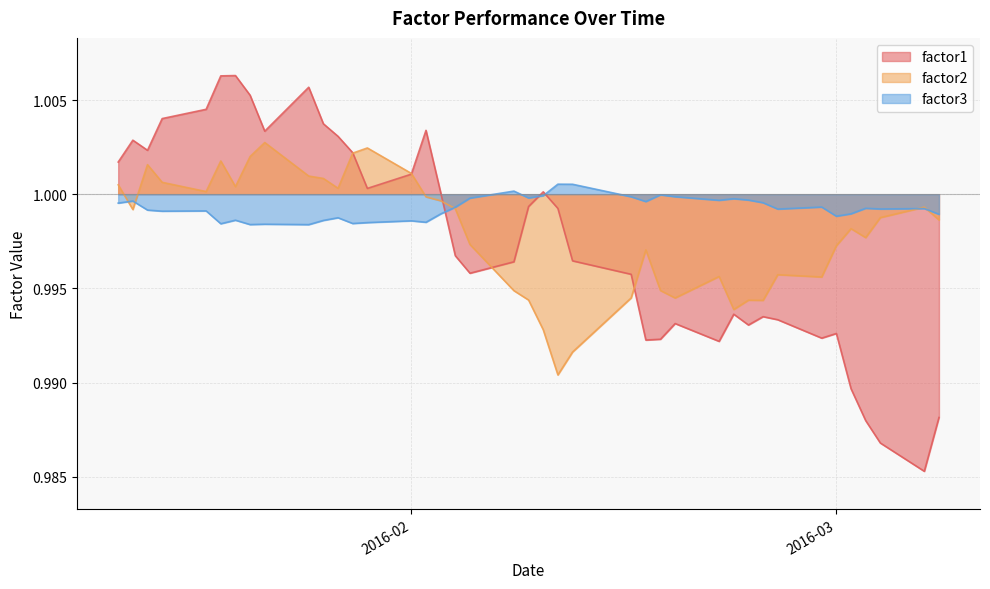

True or false: factor3 has more than 2 points higher than both neighbors.

True